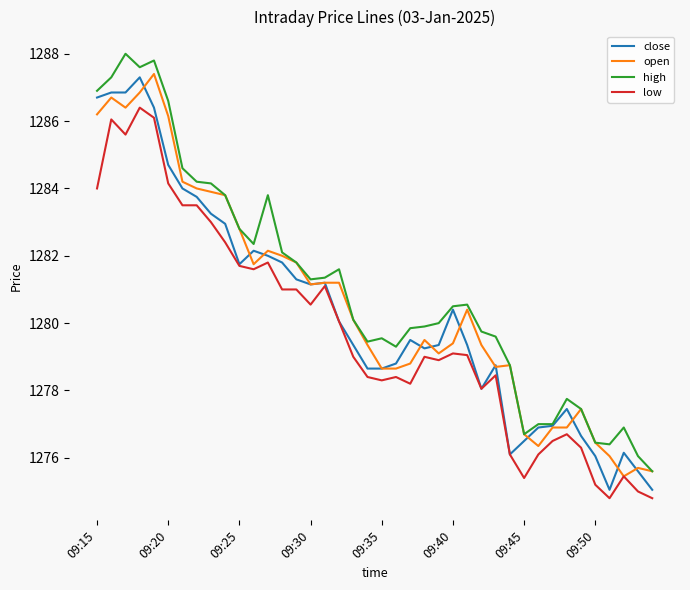

What is the minimum value for low?

1274.8